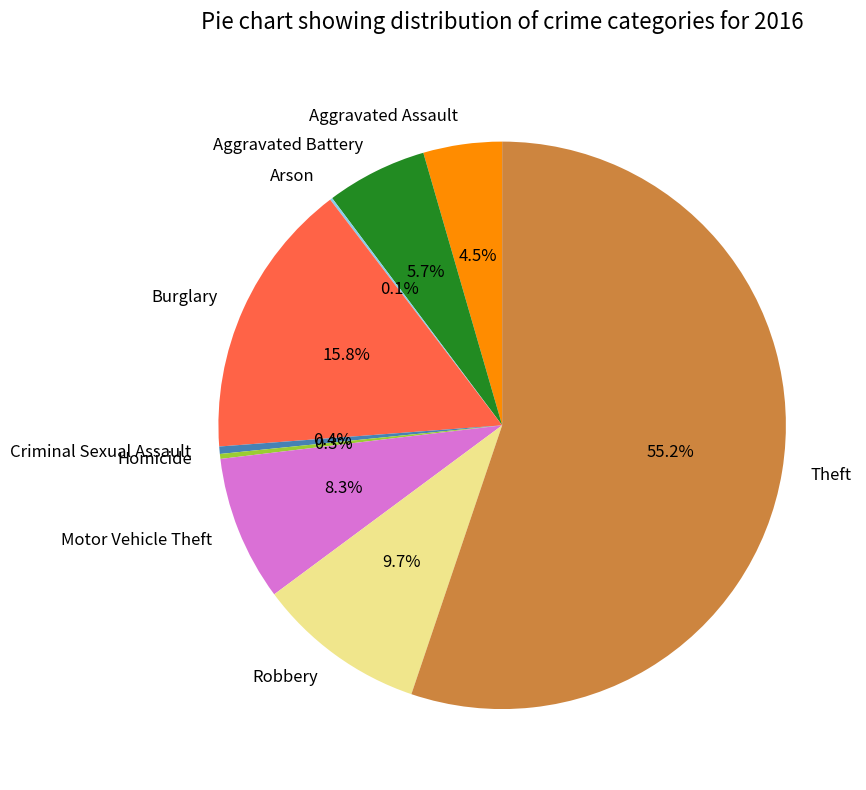

Between Homicide and Burglary, which is larger?

Burglary